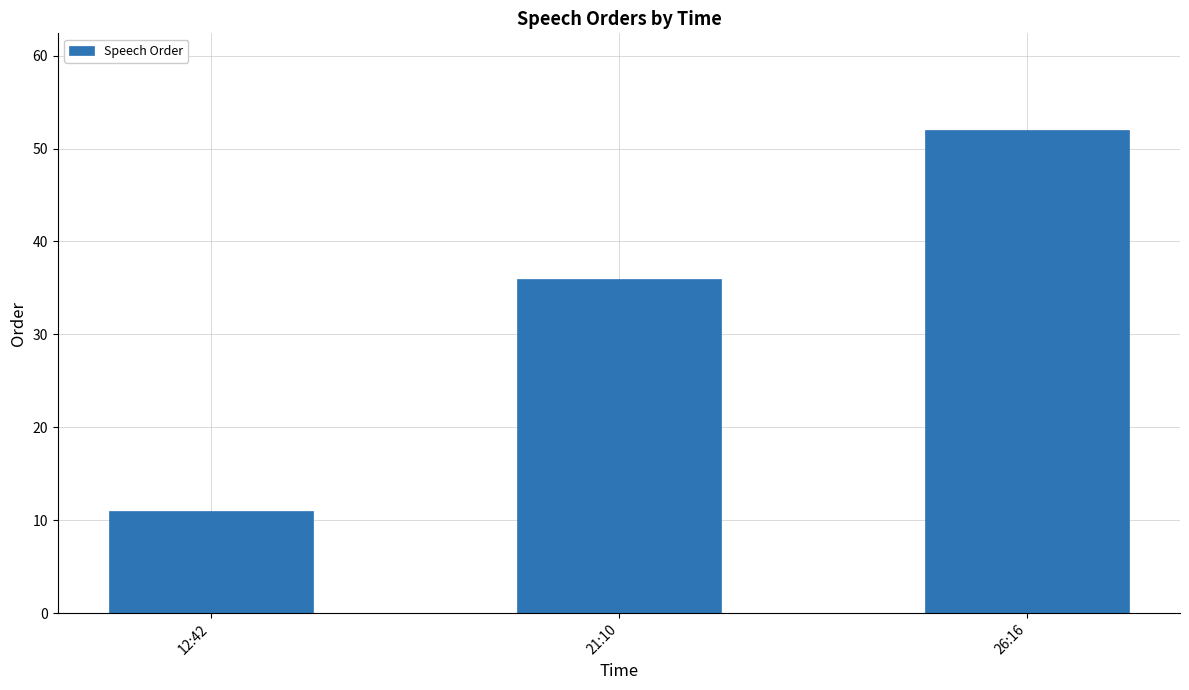

Count the values in the range 11 to 52.

3